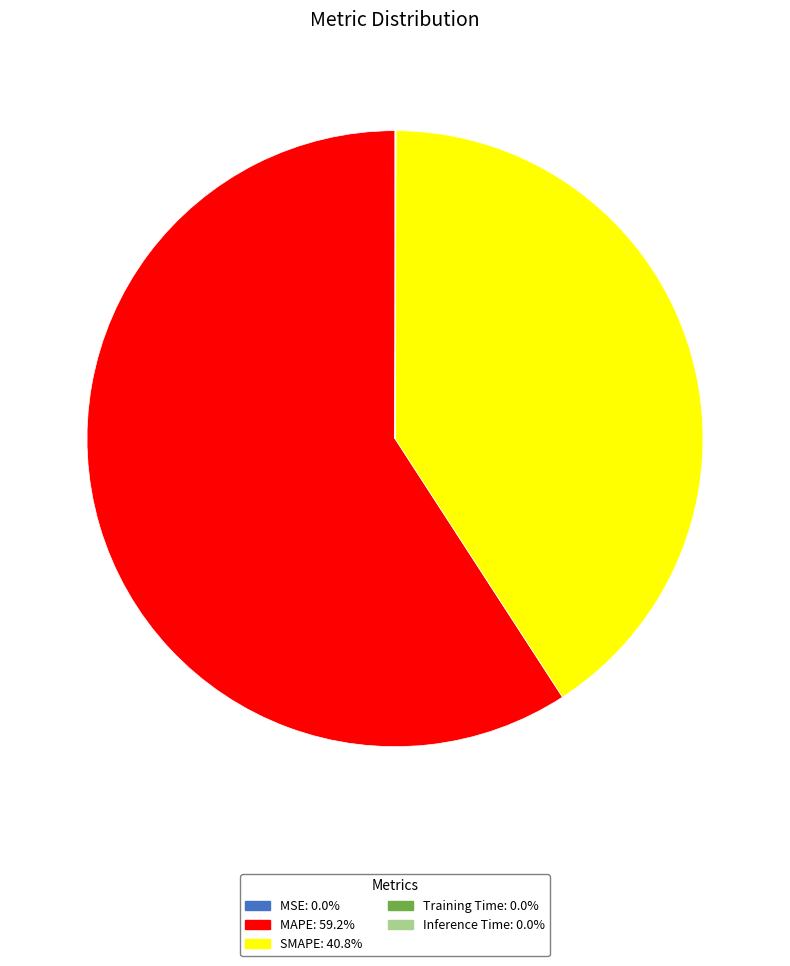

Is there any slice that represents more than half of the pie?

Yes